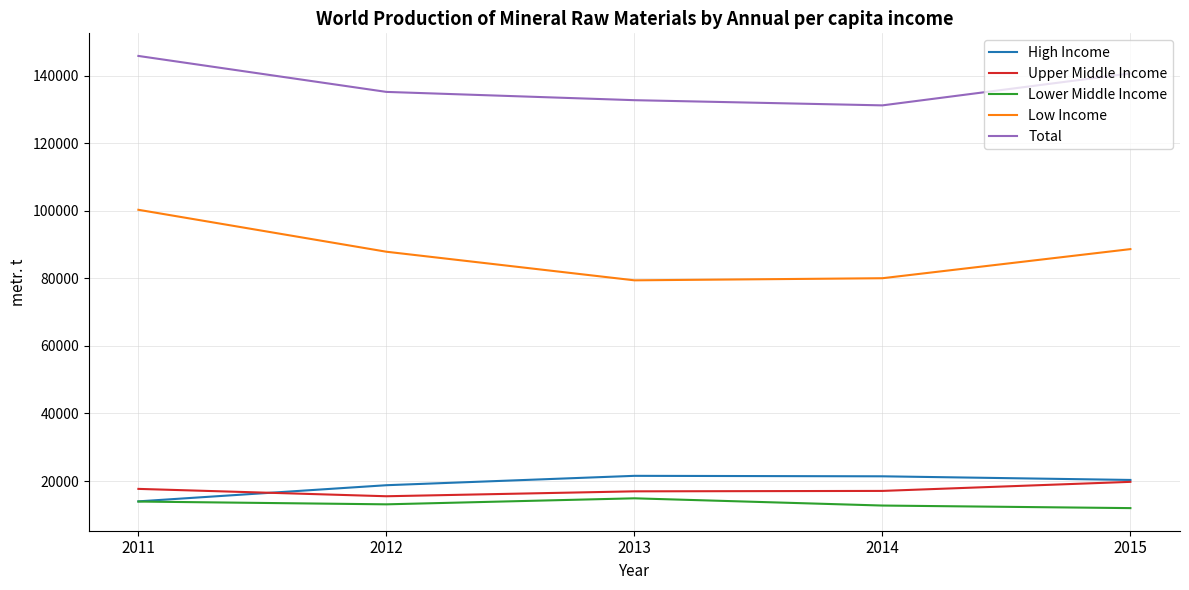

At how many categories does at least one series exceed 102224?

5